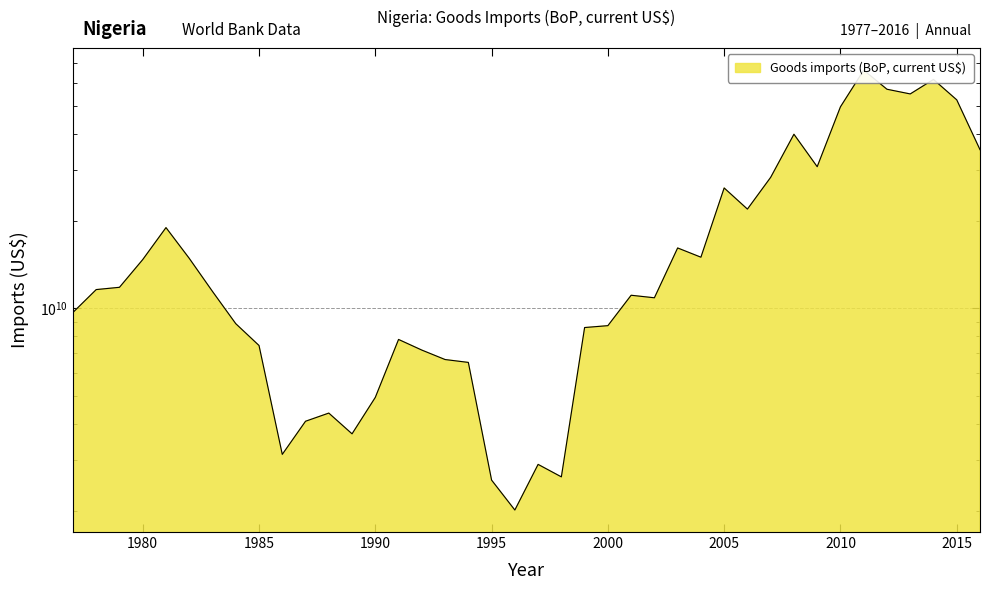

Where is the first local maximum?

1981